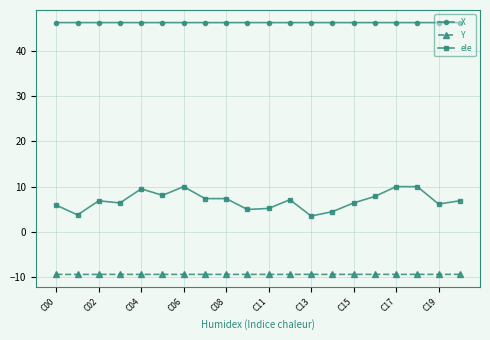

True or false: ele has more than 2 interior local peaks.

True